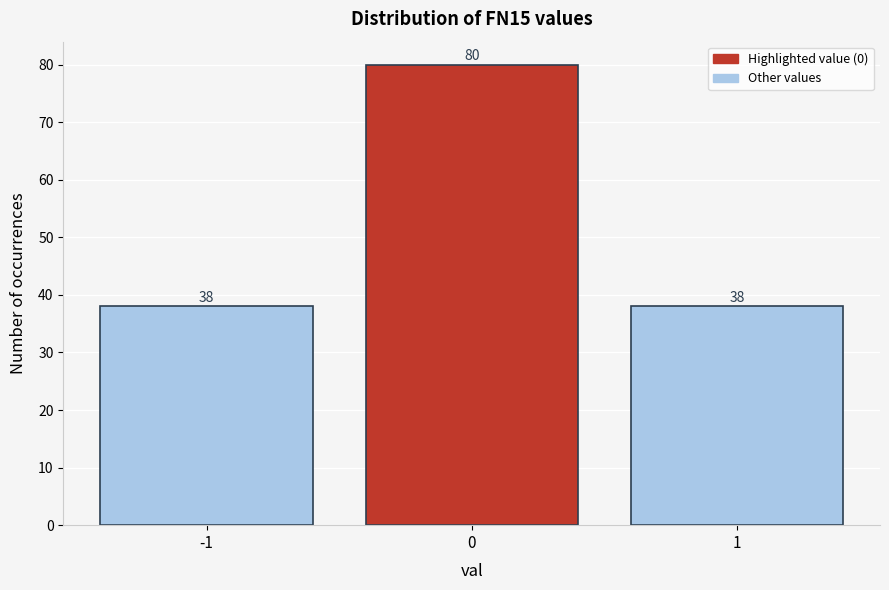

Reading right to left, what are all the values shown in this chart?

38	80	38